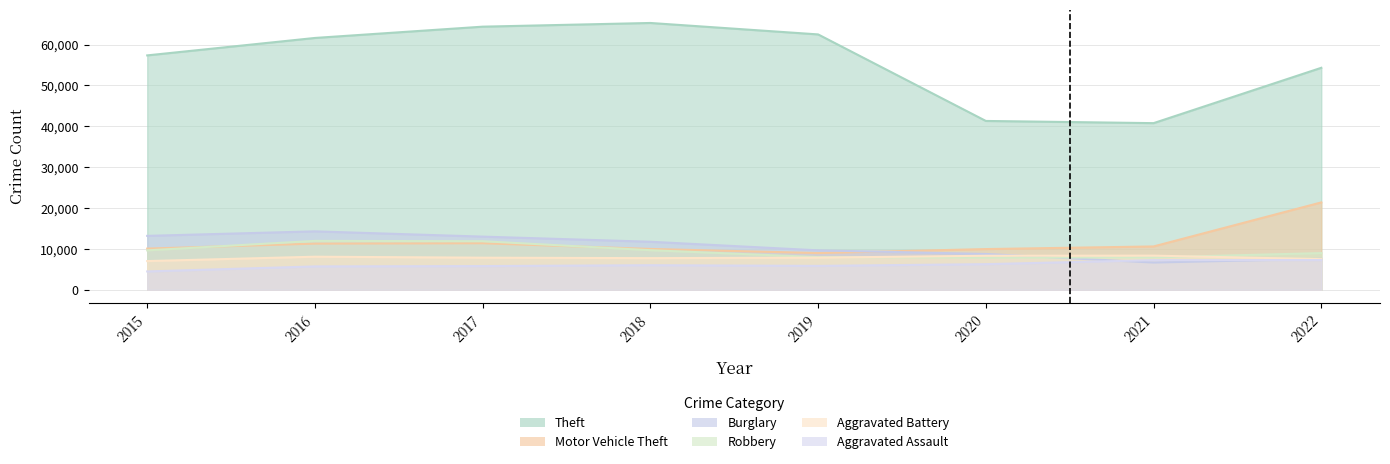

How many lines are shown in the chart?

6